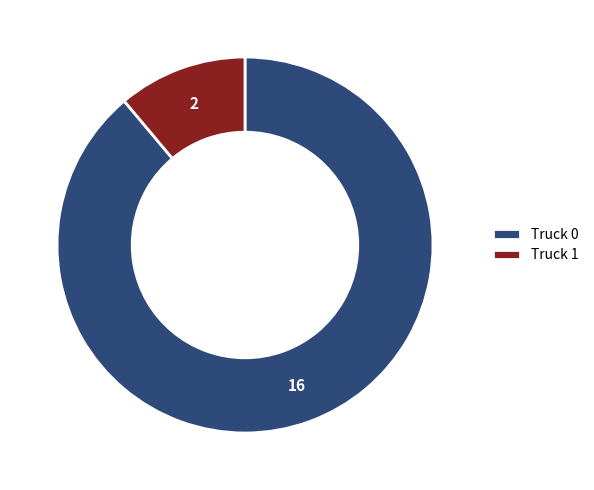

Rank the categories by value from lowest to highest.

Truck 1, Truck 0